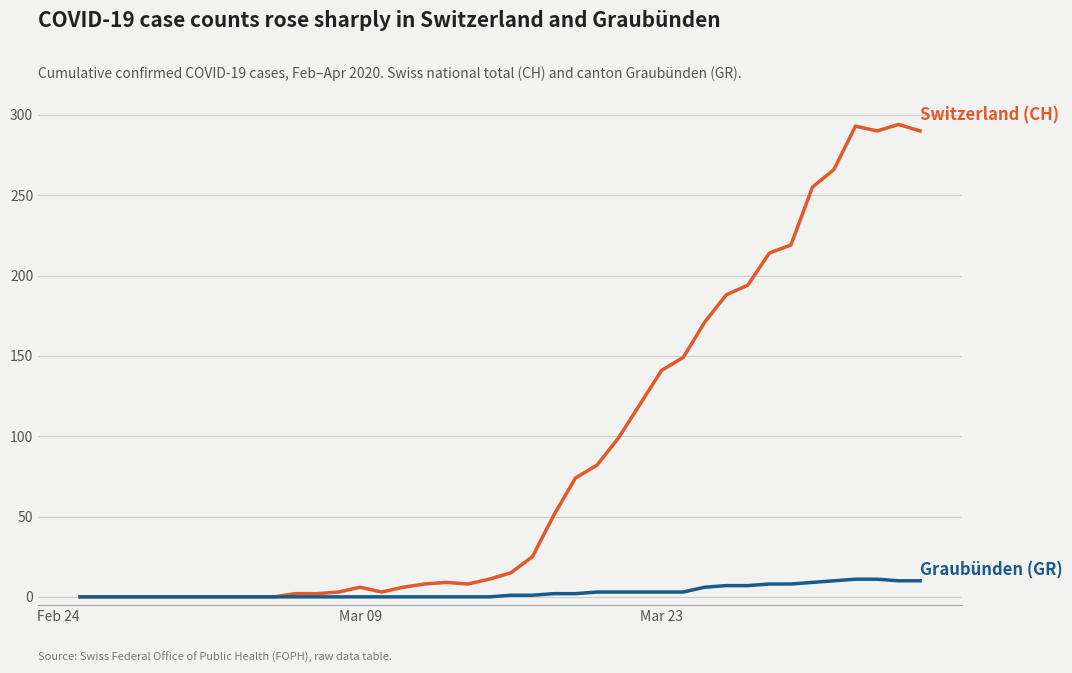

What is the maximum value shown in the chart?

294